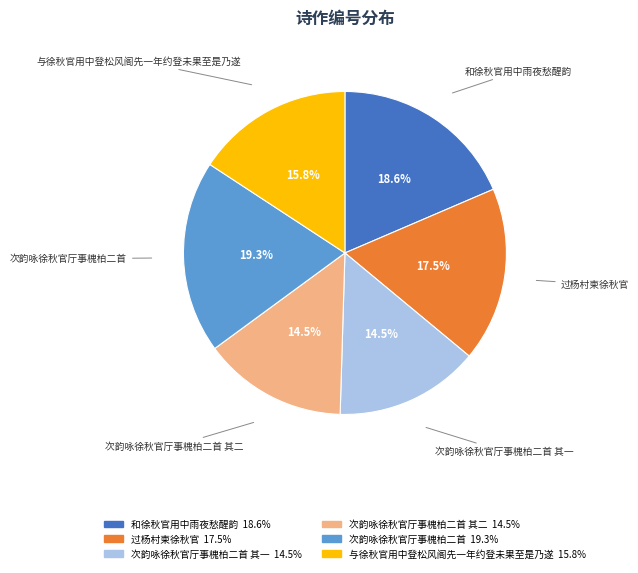

True or false: 过杨村柬徐秋官 accounts for 12% of the total.

False